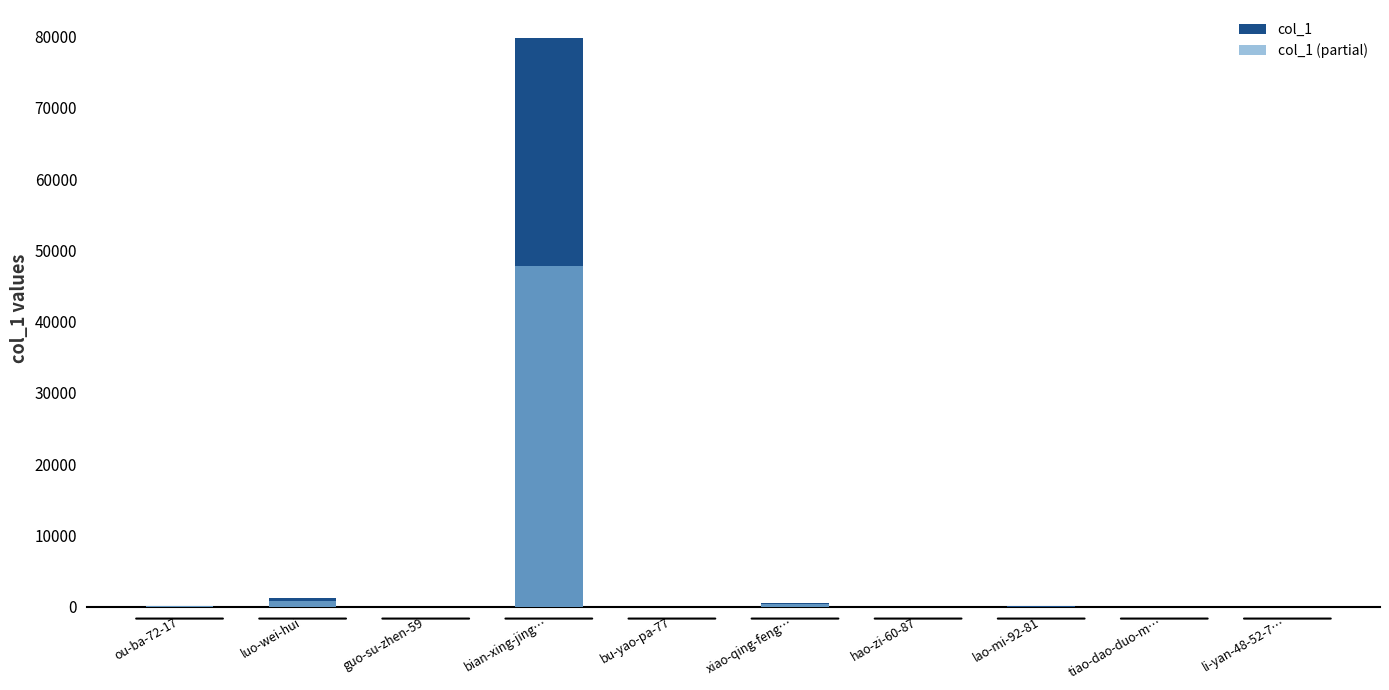

At which category is the sum across all series the highest?

bian-xing-jing…